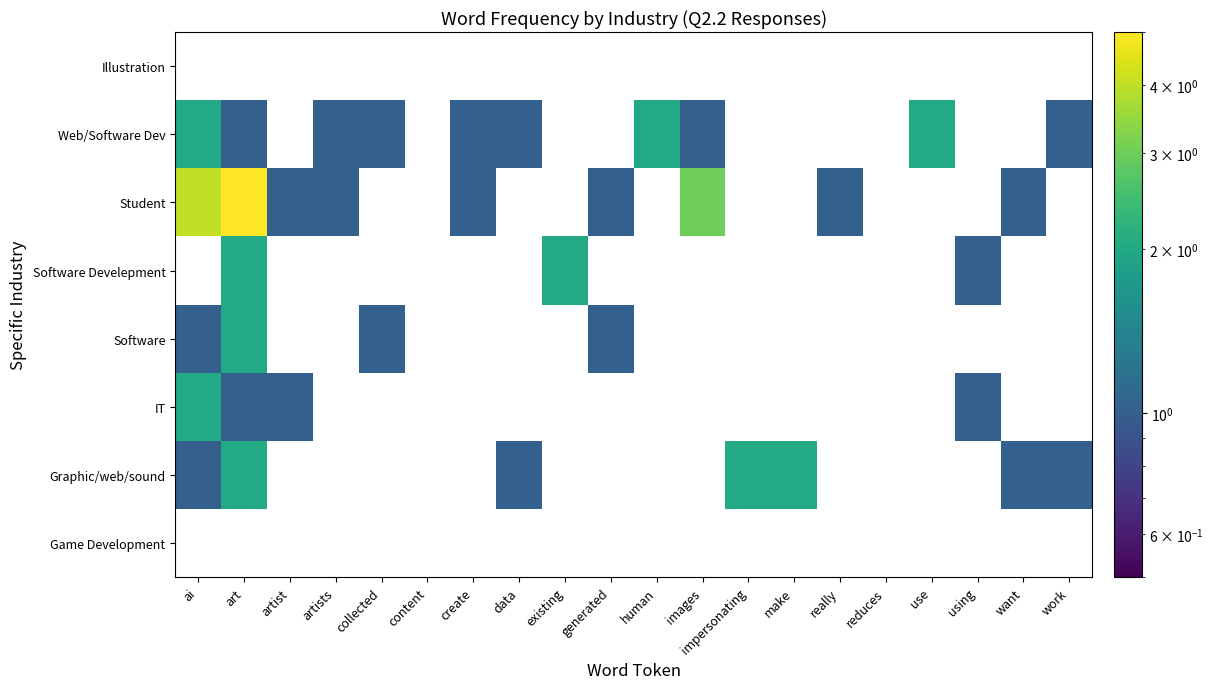

At existing, list the series in order from smallest to largest.

Game Development, Graphic/web/sound, IT, Software, Software Develepment, Student, Web/Software Dev, Illustration